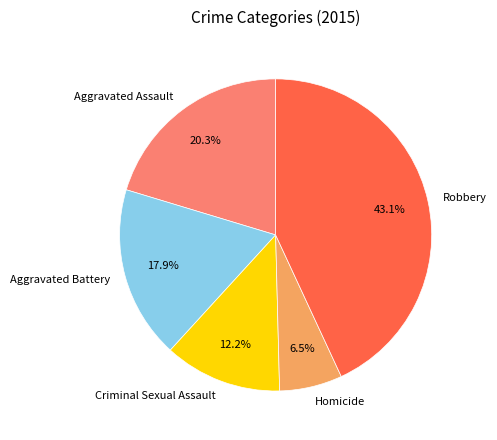

Is it true that Aggravated Assault is 20% of the pie?

True